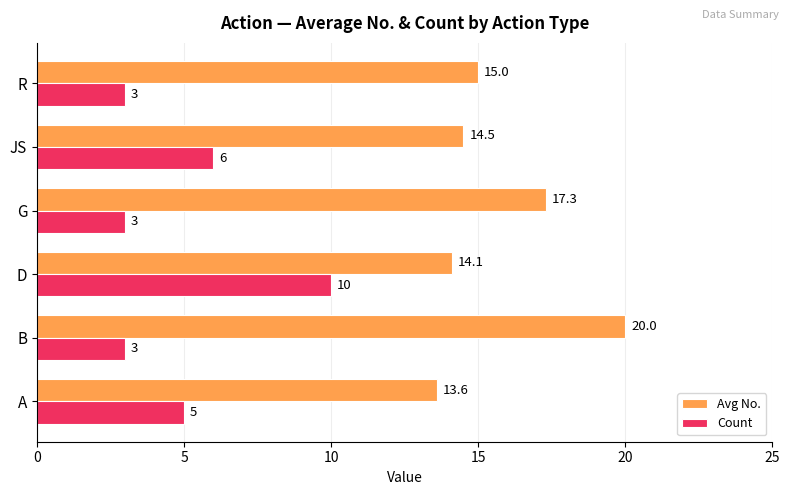

What is the difference between the maximum and second lowest values in the Count series?

7.0